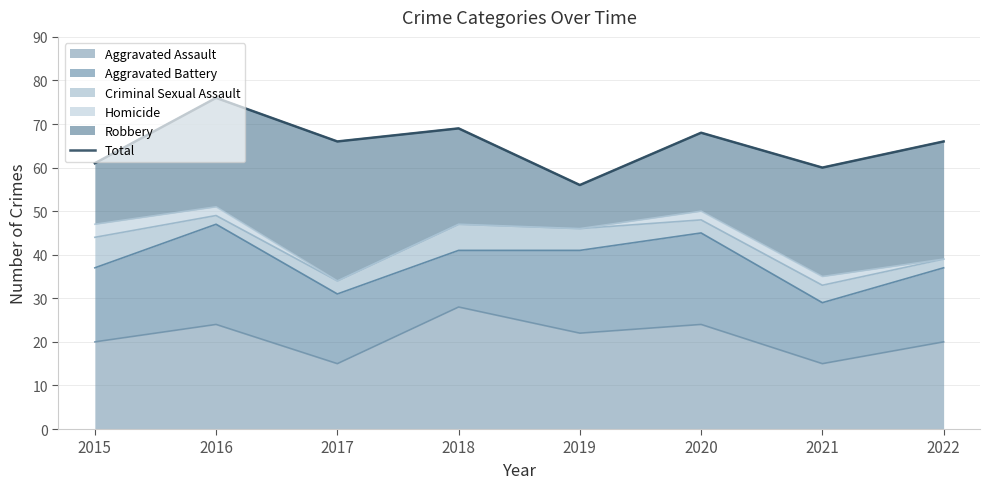

How many points are lower than both their immediate neighbors (excluding endpoints)?

3